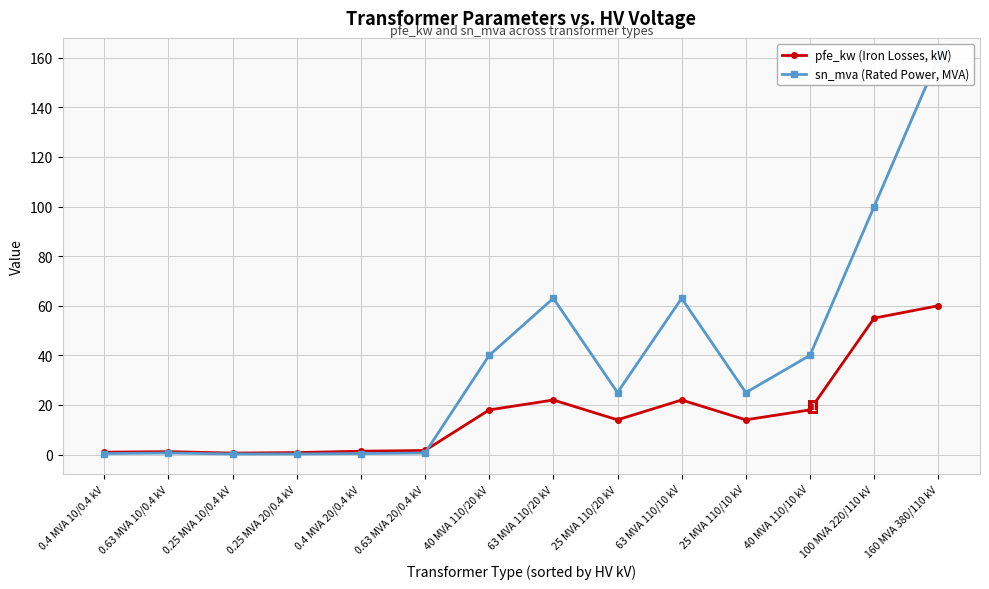

Reading right to left, transcribe all the data shown in this chart.

pfe_kw (Iron Losses, kW): 160 MVA 380/110 kV=60.0	100 MVA 220/110 kV=55.0	40 MVA 110/10 kV=18.0	25 MVA 110/10 kV=14.0	63 MVA 110/10 kV=22.0	25 MVA 110/20 kV=14.0	63 MVA 110/20 kV=22.0	40 MVA 110/20 kV=18.0	0.63 MVA 20/0.4 kV=1.6	0.4 MVA 20/0.4 kV=1.4	0.25 MVA 20/0.4 kV=0.8	0.25 MVA 10/0.4 kV=0.6	0.63 MVA 10/0.4 kV=1.2	0.4 MVA 10/0.4 kV=0.9
sn_mva (Rated Power, MVA): 160 MVA 380/110 kV=160.0	100 MVA 220/110 kV=100.0	40 MVA 110/10 kV=40.0	25 MVA 110/10 kV=25.0	63 MVA 110/10 kV=63.0	25 MVA 110/20 kV=25.0	63 MVA 110/20 kV=63.0	40 MVA 110/20 kV=40.0	0.63 MVA 20/0.4 kV=0.6	0.4 MVA 20/0.4 kV=0.4	0.25 MVA 20/0.4 kV=0.2	0.25 MVA 10/0.4 kV=0.2	0.63 MVA 10/0.4 kV=0.6	0.4 MVA 10/0.4 kV=0.4